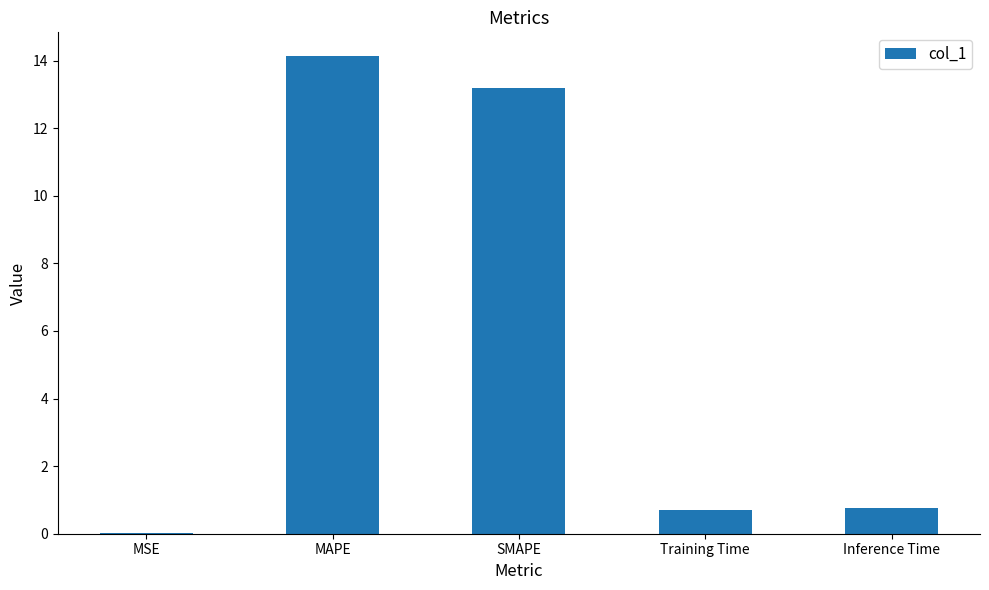

What value does the data have at MAPE?

14.1